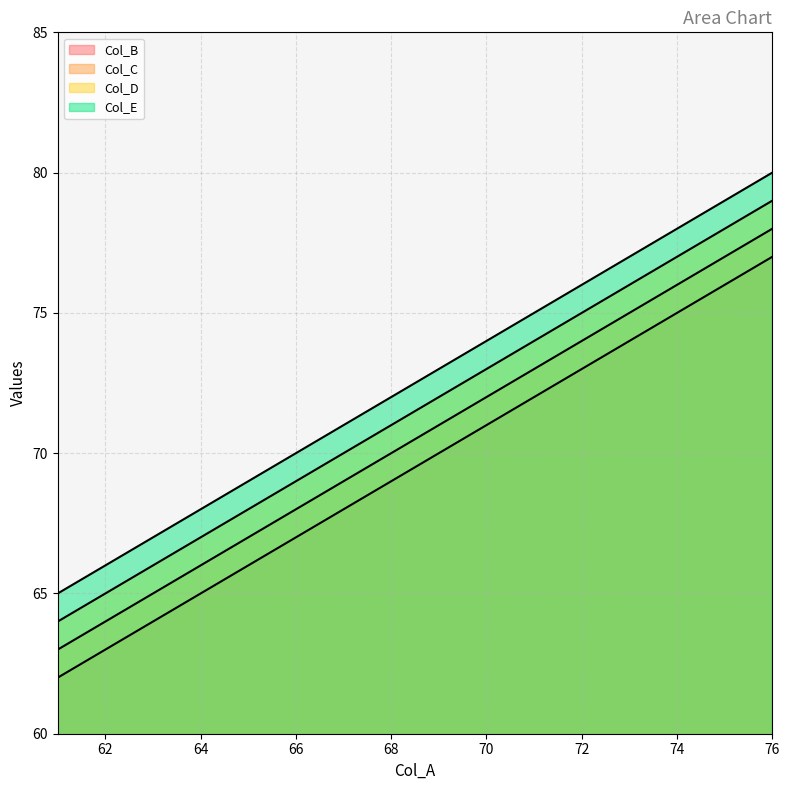

How many values in the Col_C series exceed 73?

1